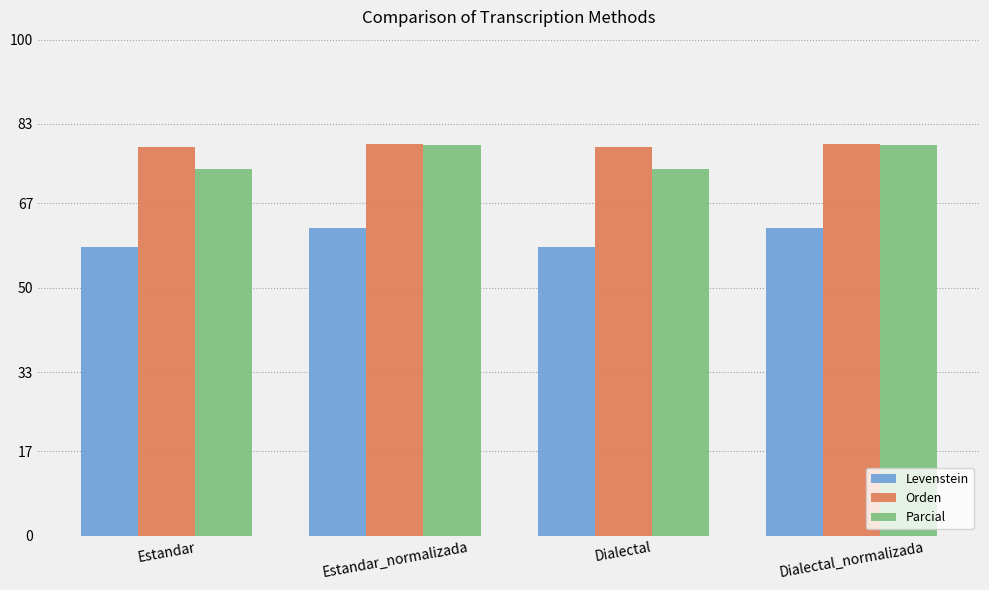

What is the label of the 2nd bar from the left?

Estandar_normalizada